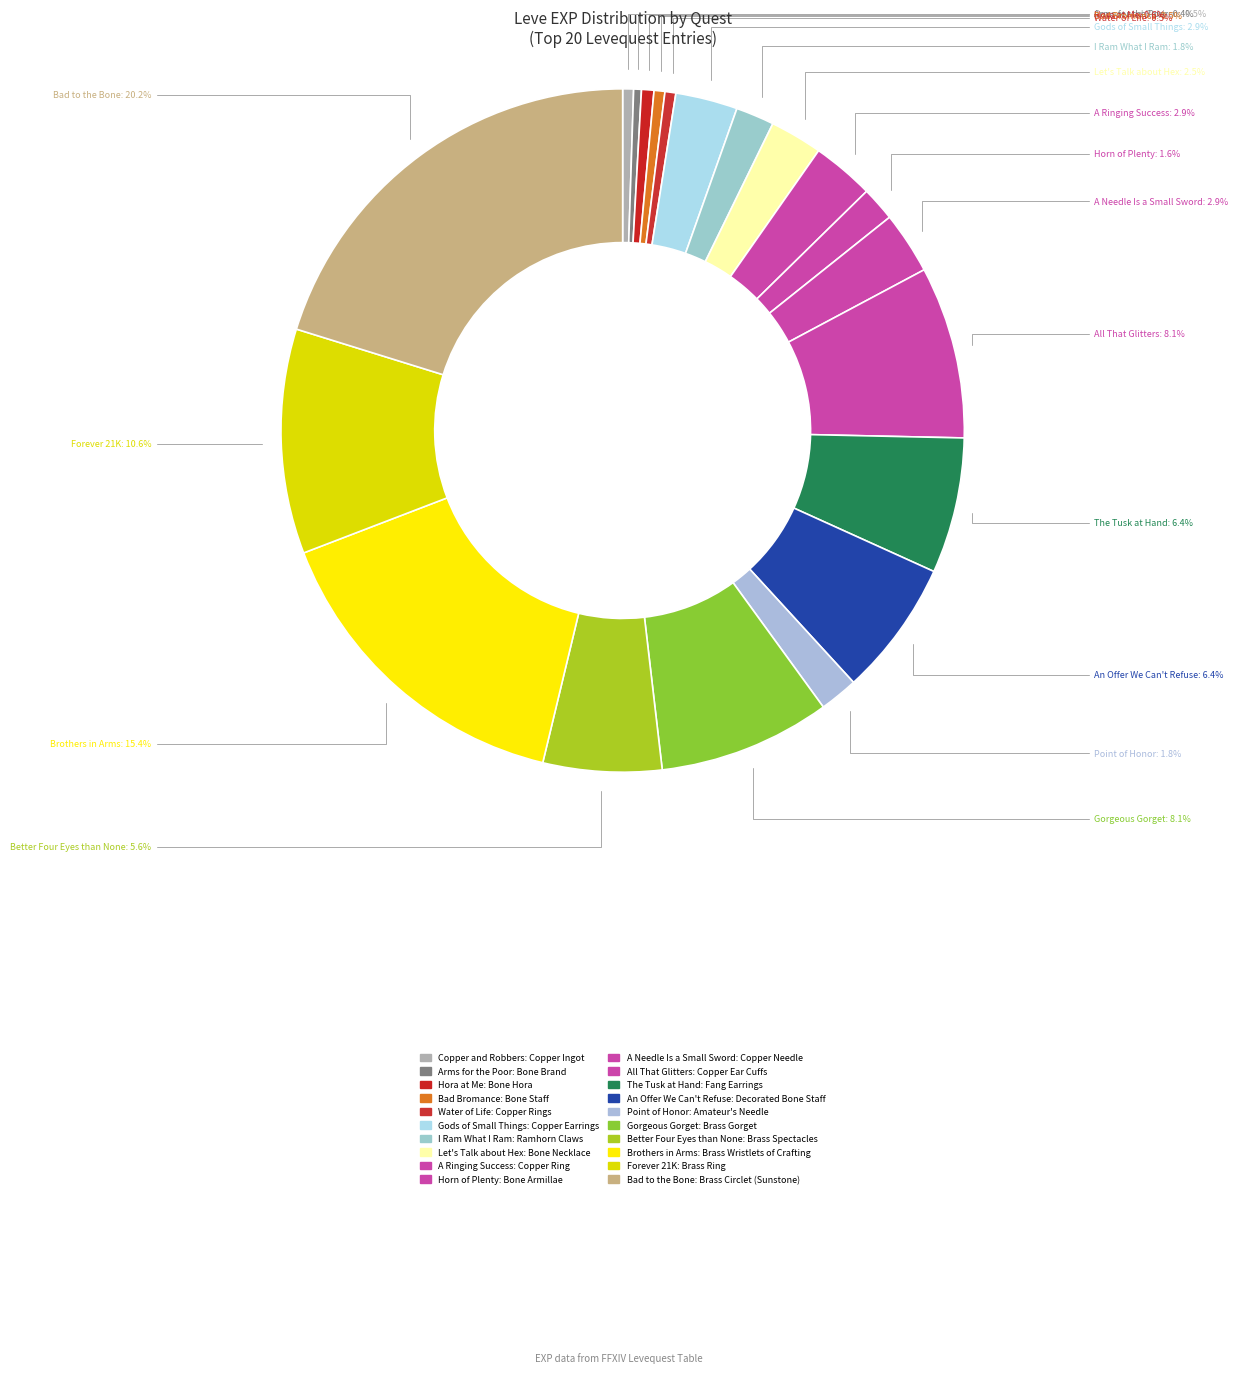

The Copper and Robbers slice represents 11% of the pie. True or false?

False